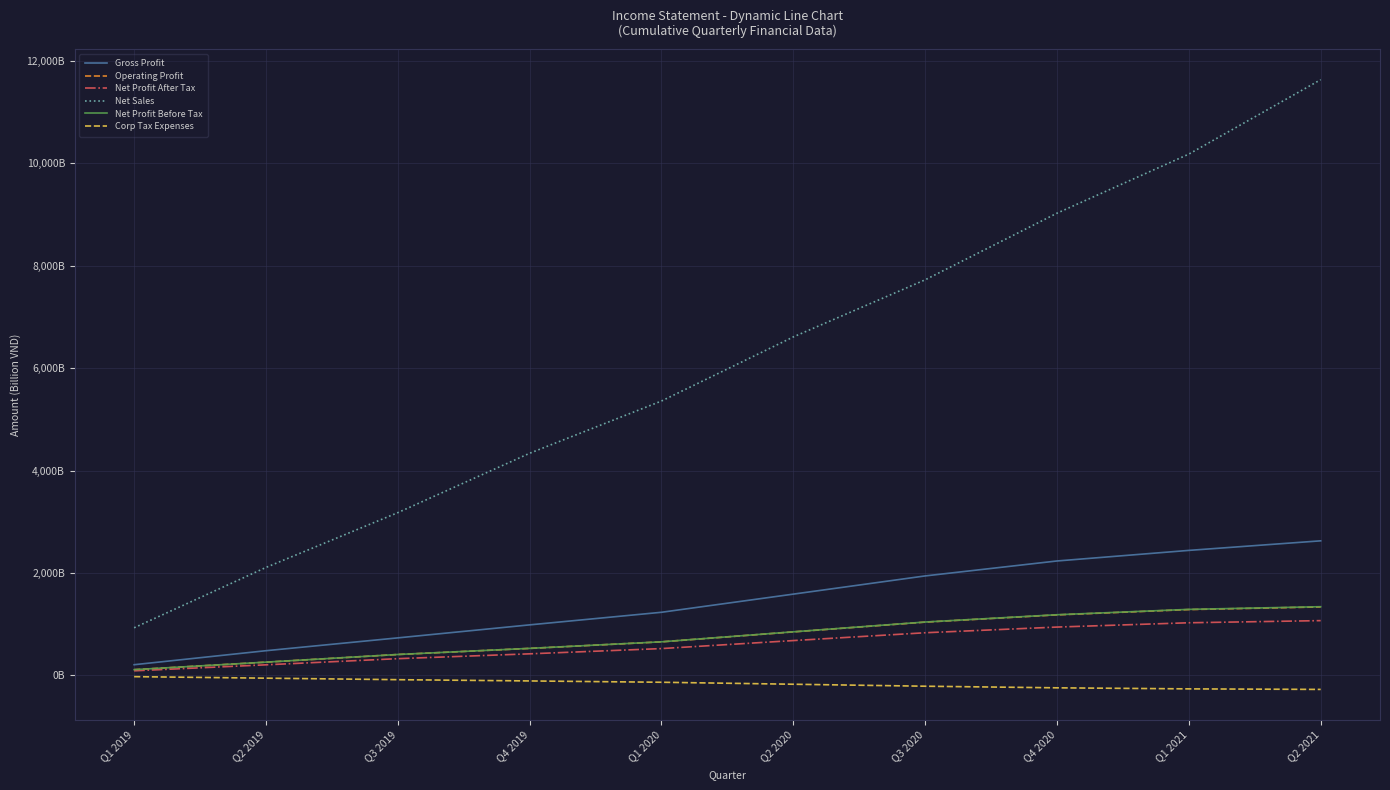

What are all the series names shown in the legend?

Gross Profit, Operating Profit, Net Profit After Tax, Net Sales, Net Profit Before Tax, Corp Tax Expenses